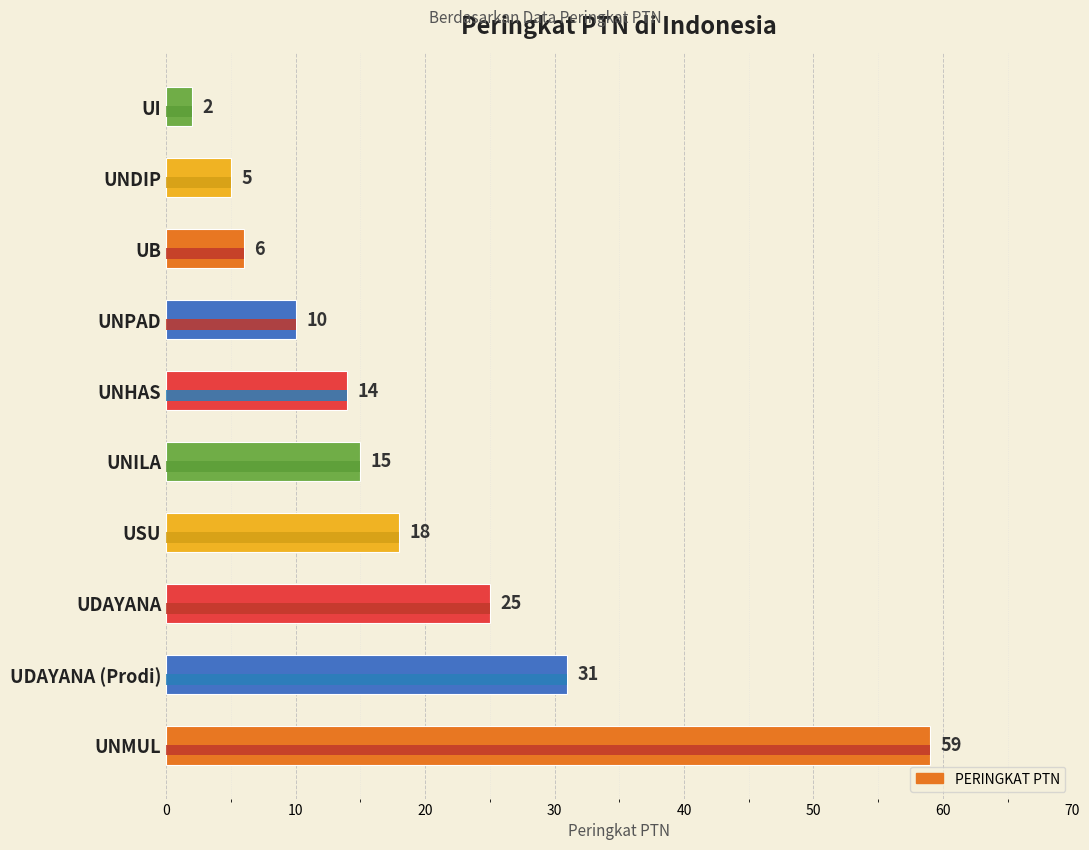

What is the difference between the values at UNMUL and UNDIP?

54